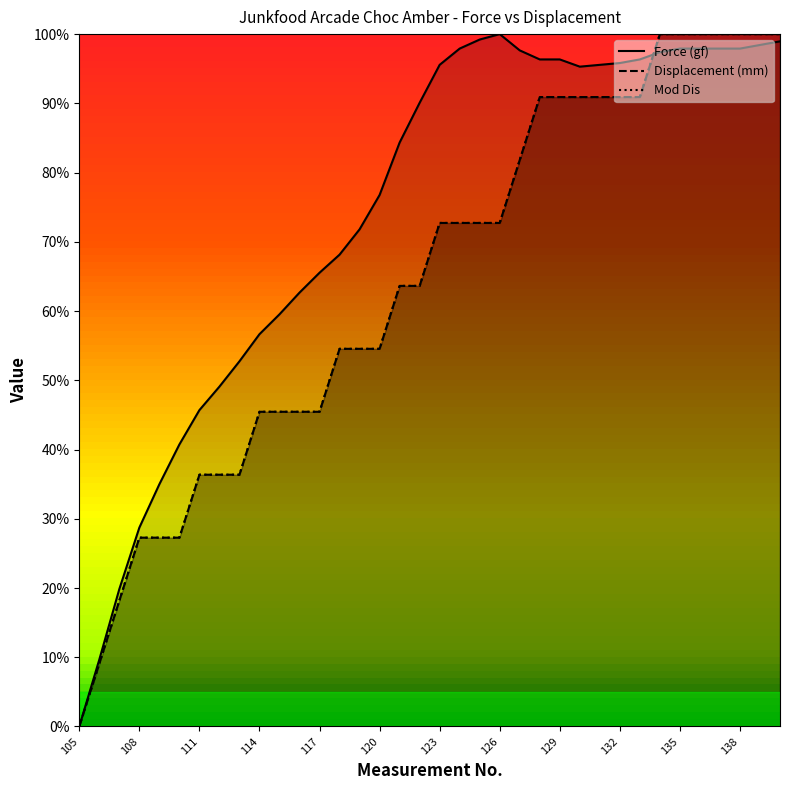

True or false: Displacement (mm) has more than 1 interior local peaks.

False